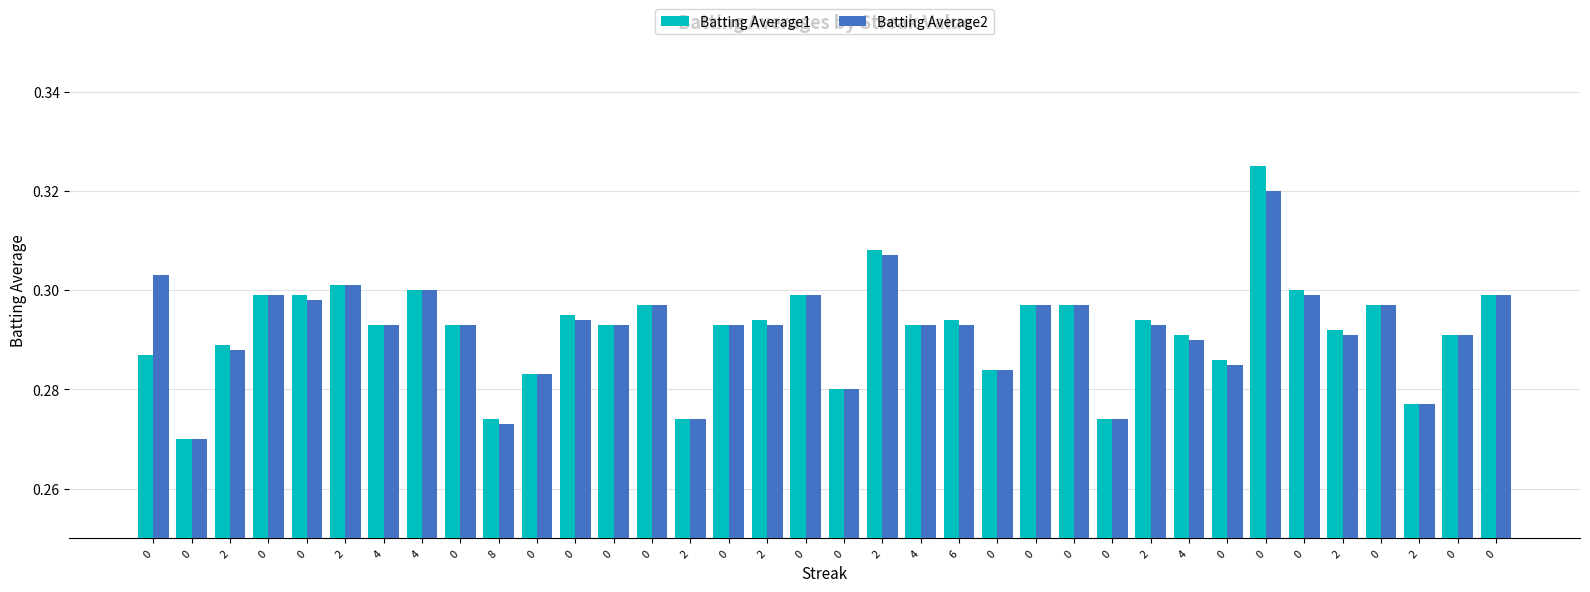

Count the number of categories in the chart.

36